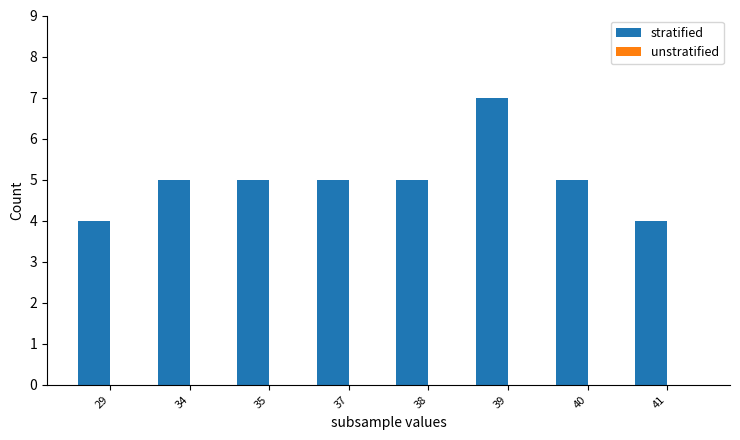

The chart shows a value of 5 at 40. True or false?

True